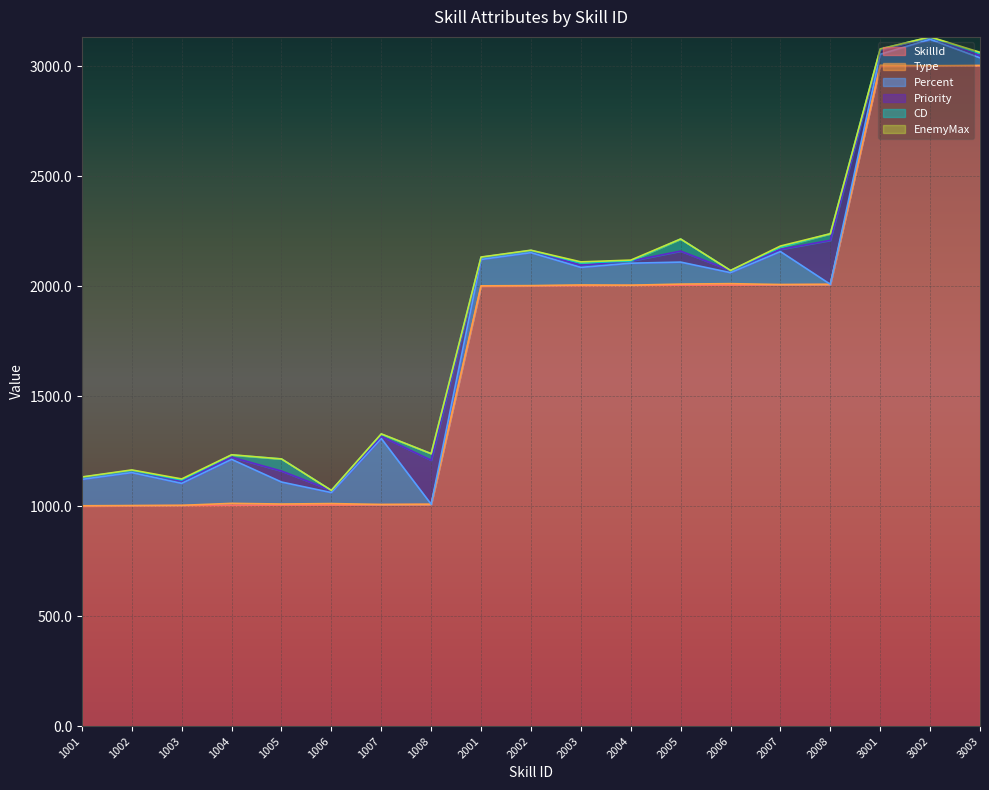

Does the chart display data point markers on the line(s)?

No